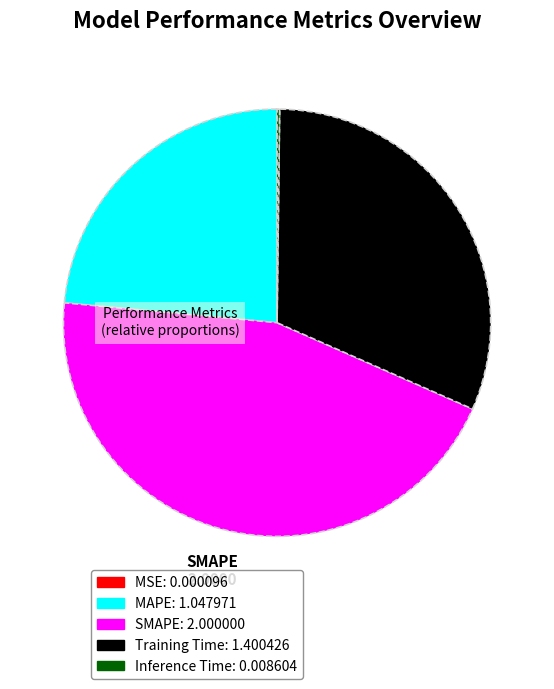

Is there any slice that represents more than half of the pie?

No